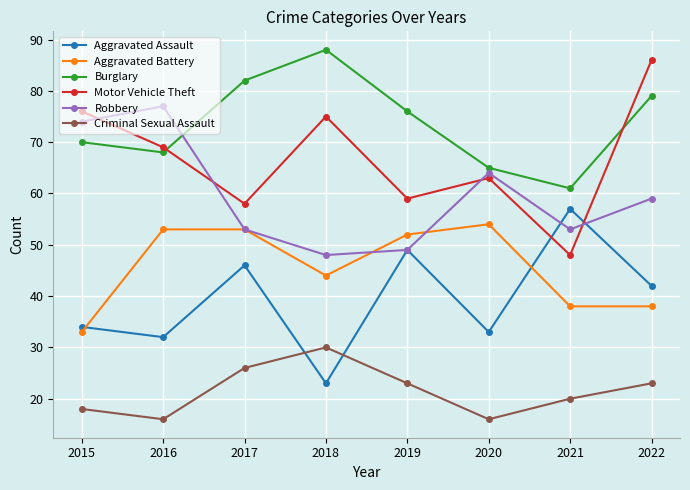

Which series has the largest total across all categories?

Burglary